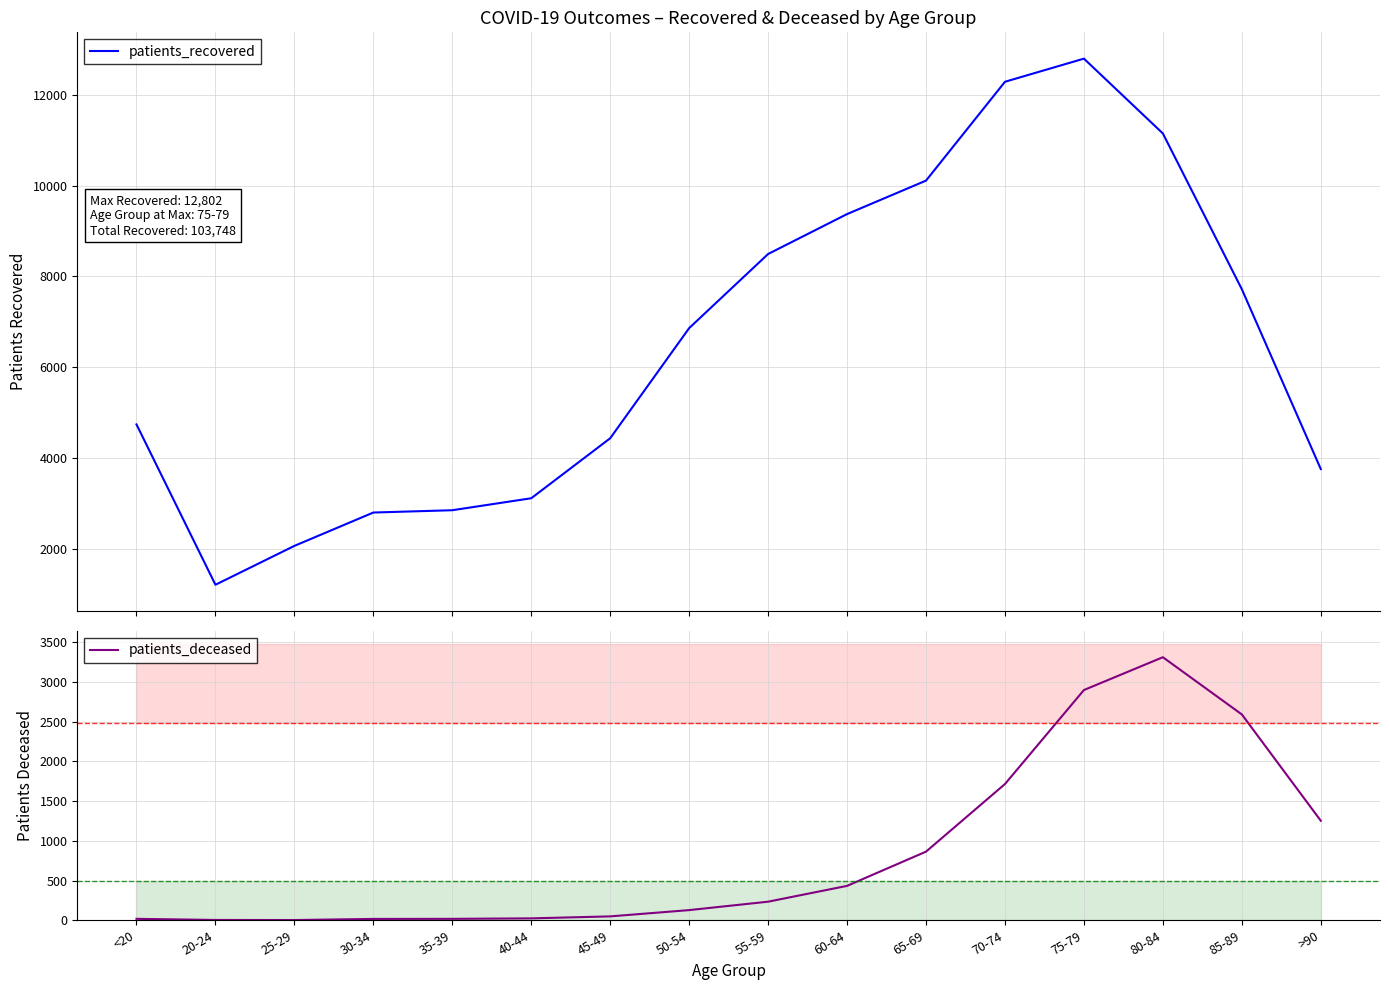

The value of patients_deceased at <20 is 18. True or false?

True